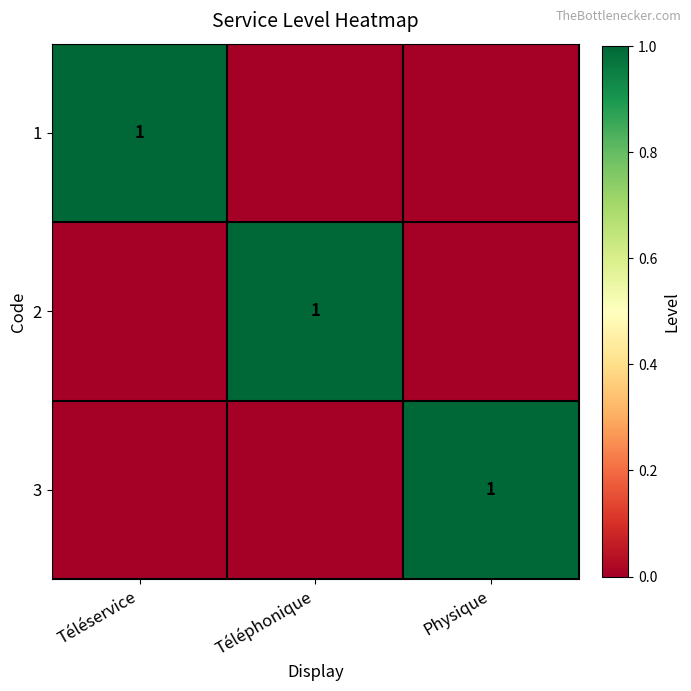

The value of 3 at Physique is 1. True or false?

True